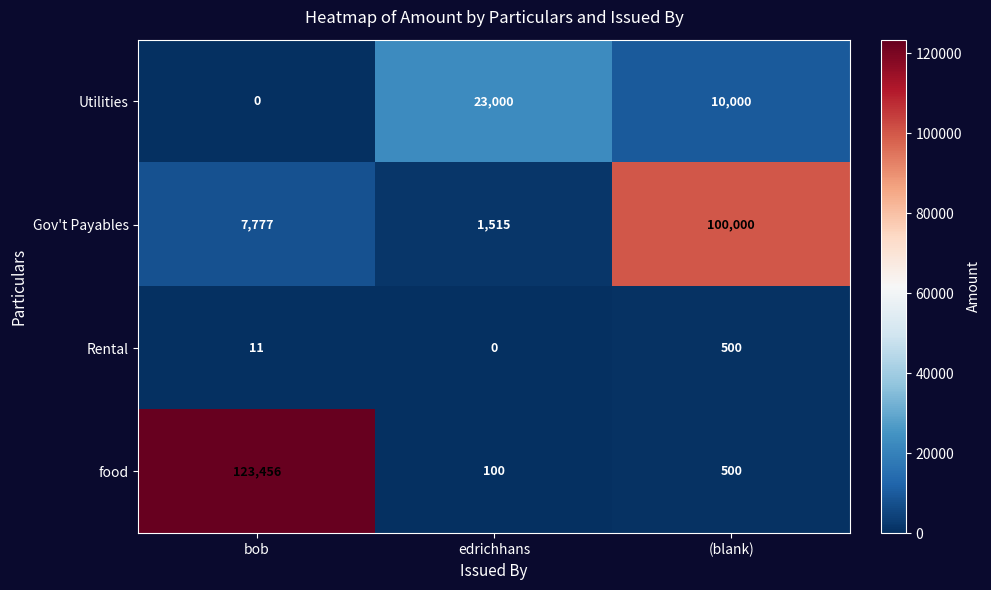

True or false: Rental has a value of 11 at bob.

True